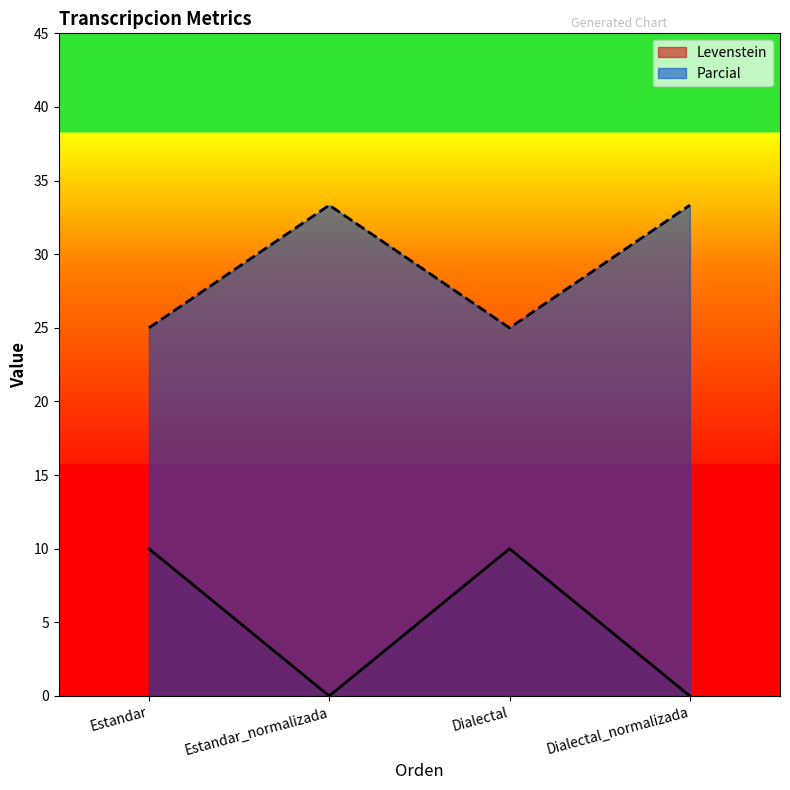

Where is the first local minimum for Parcial?

Dialectal